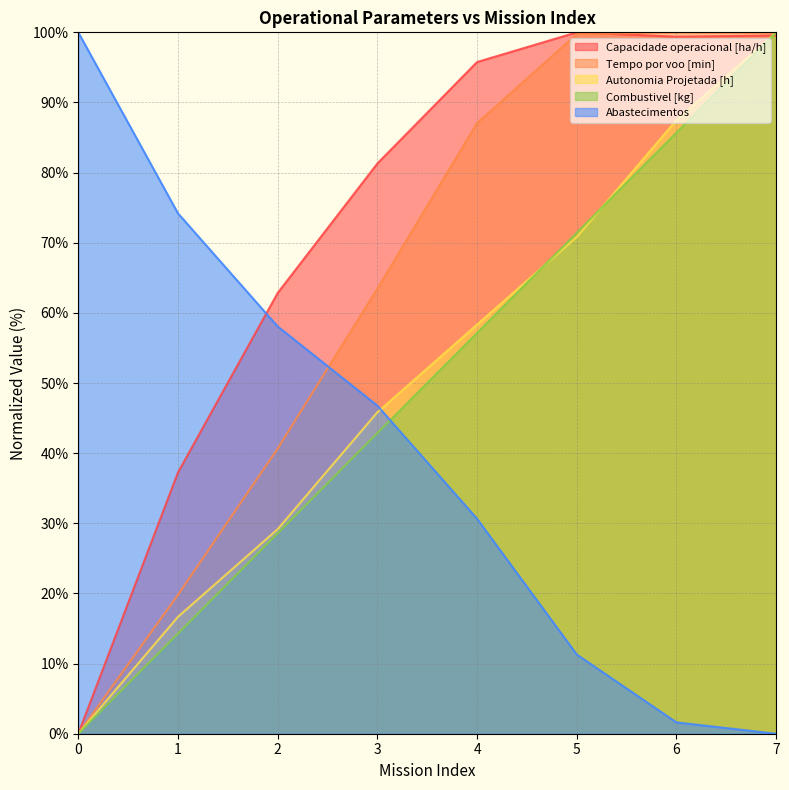

What is the average value of the Autonomia Projetada [h] series?

51.0